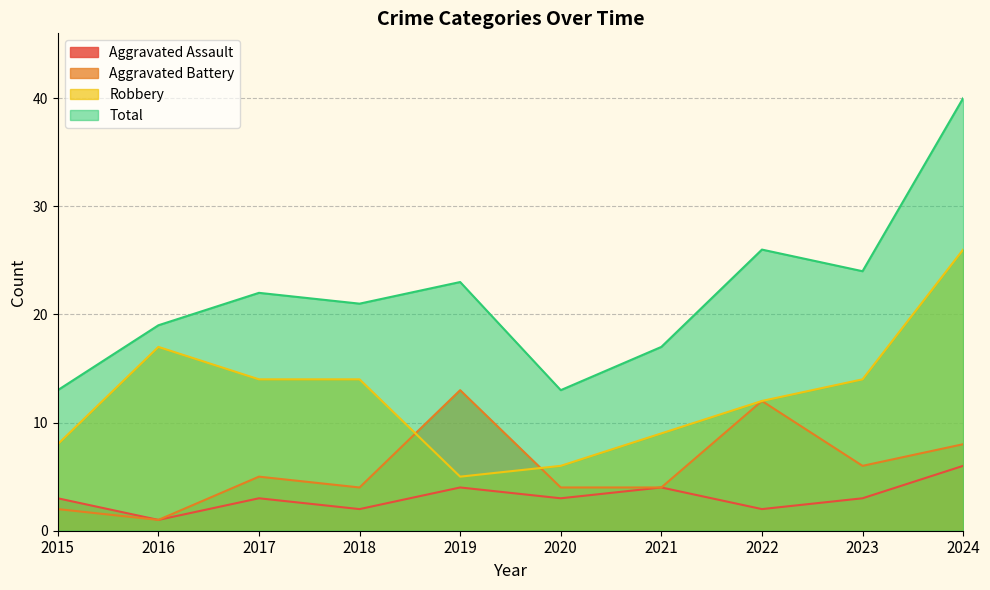

True or false: Robbery has a value of 5 at 2019.

True